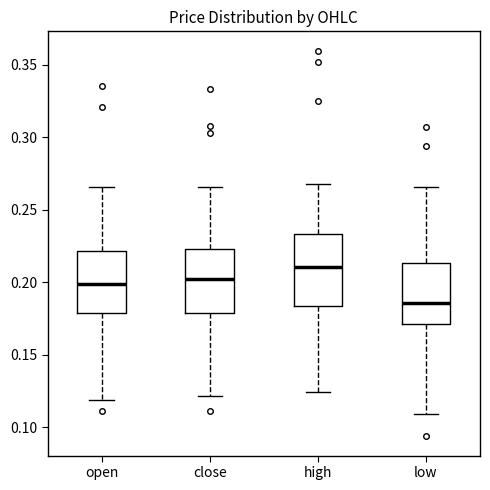

Where does the median line of the box for high sit on the y-axis? The values are not printed on the chart, so give them approximately, as read against the axis.

0.210